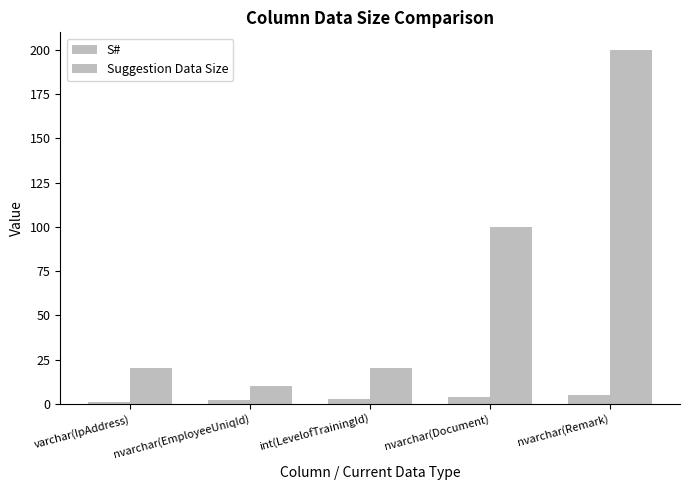

Count the number of data series in this chart.

2